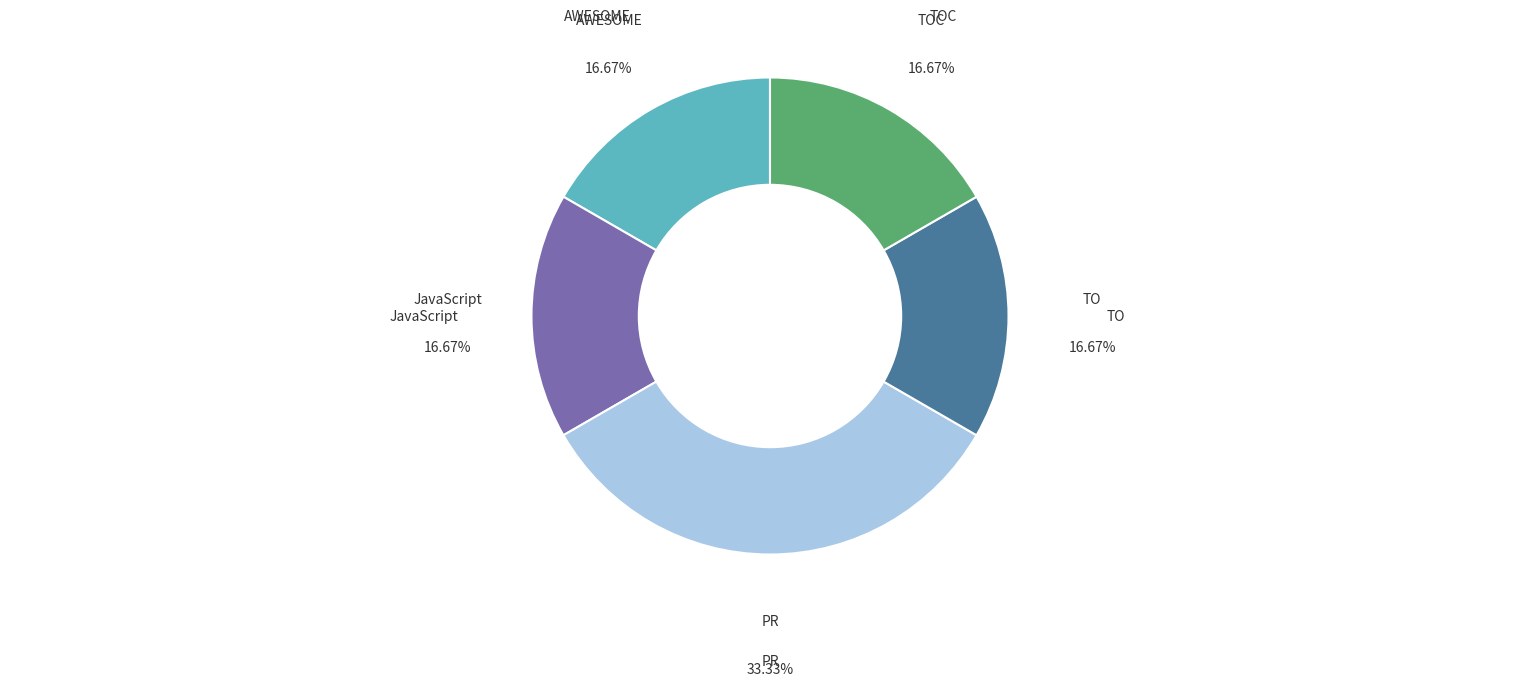

Is there any slice that represents more than half of the pie?

No